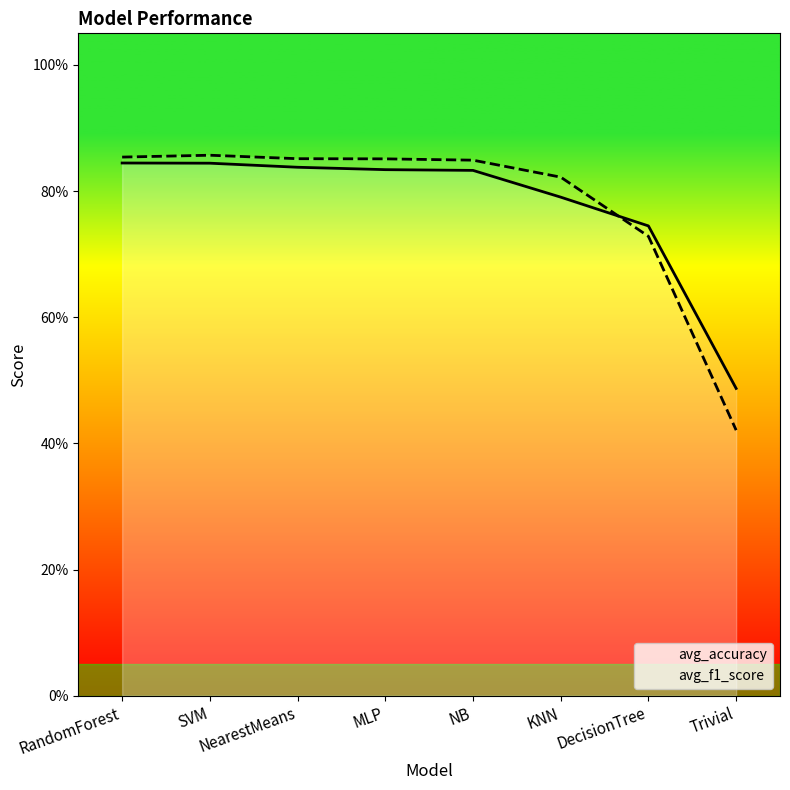

What value does the avg_accuracy series have at Trivial?

0.5